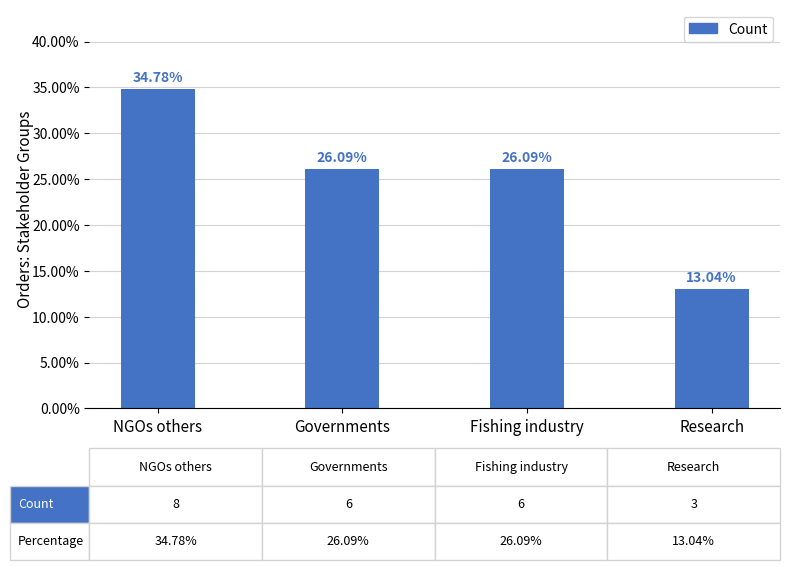

What is the smallest value displayed?

13.0